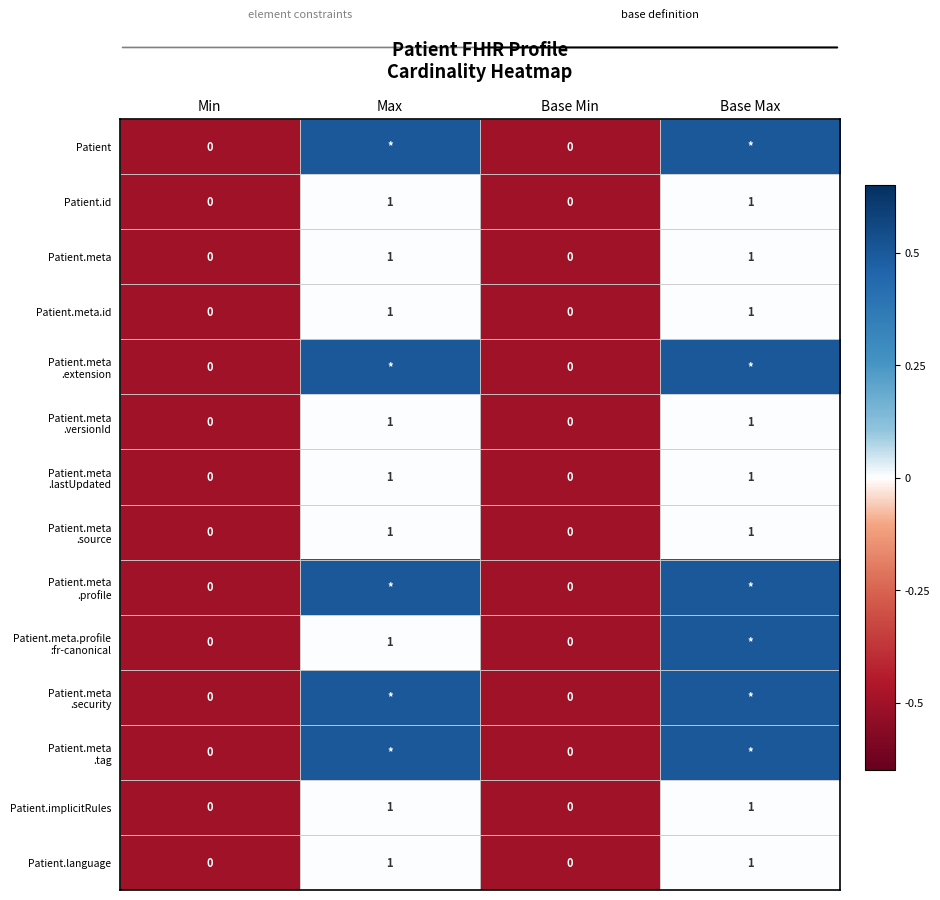

Count the Patient.id values in the range 0 to 1.

4